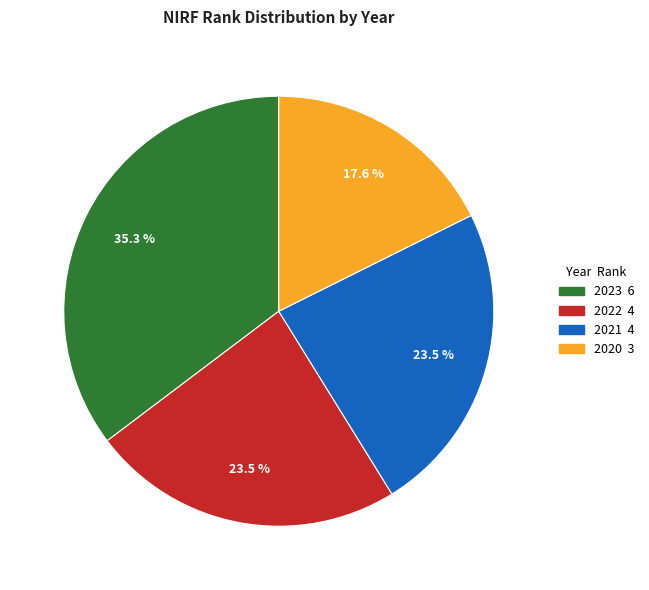

Combined, do 2020 and 2022 account for over 50%?

No